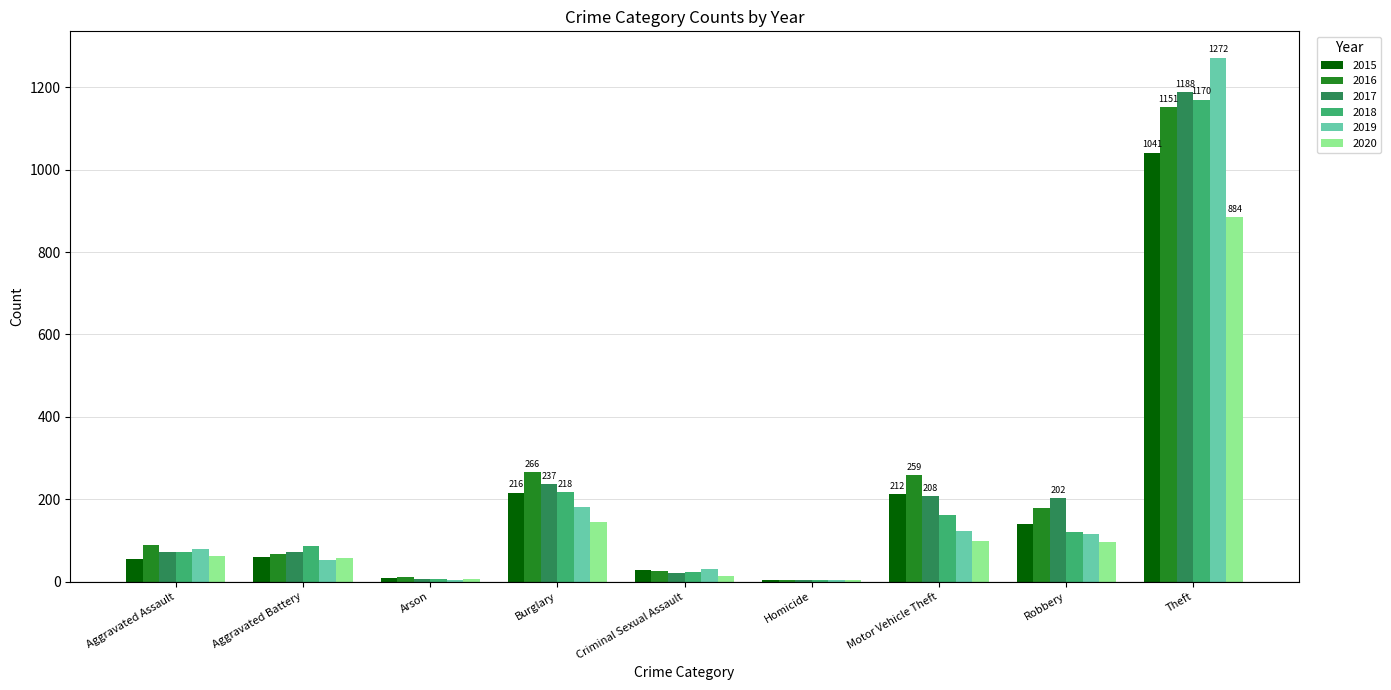

How many distinct data groups are displayed?

6